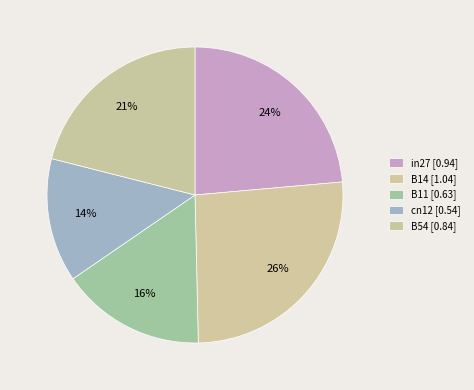

How many segments does this pie chart have?

5